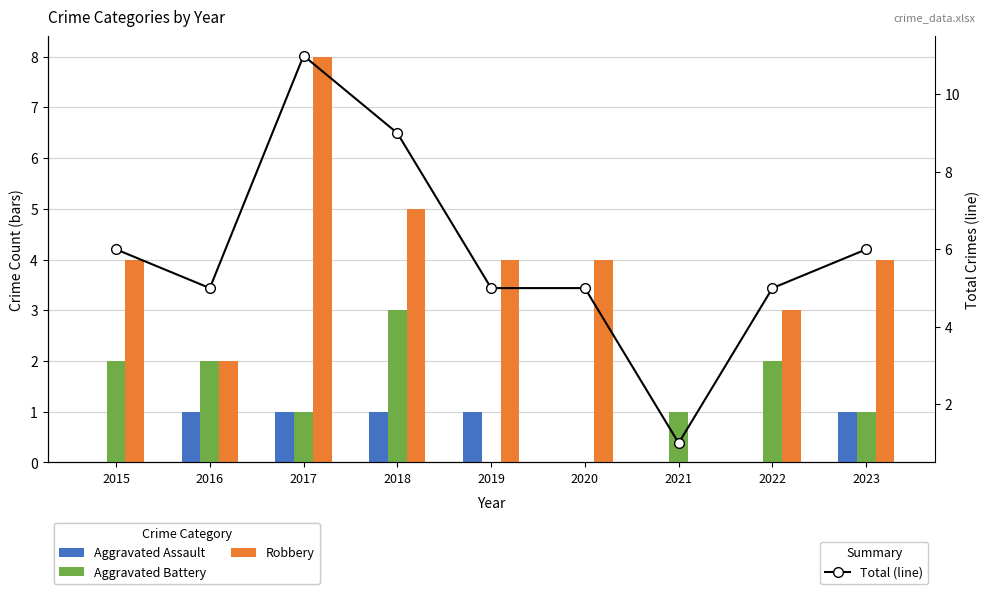

Which category has the highest value in the Aggravated Battery series?

2018